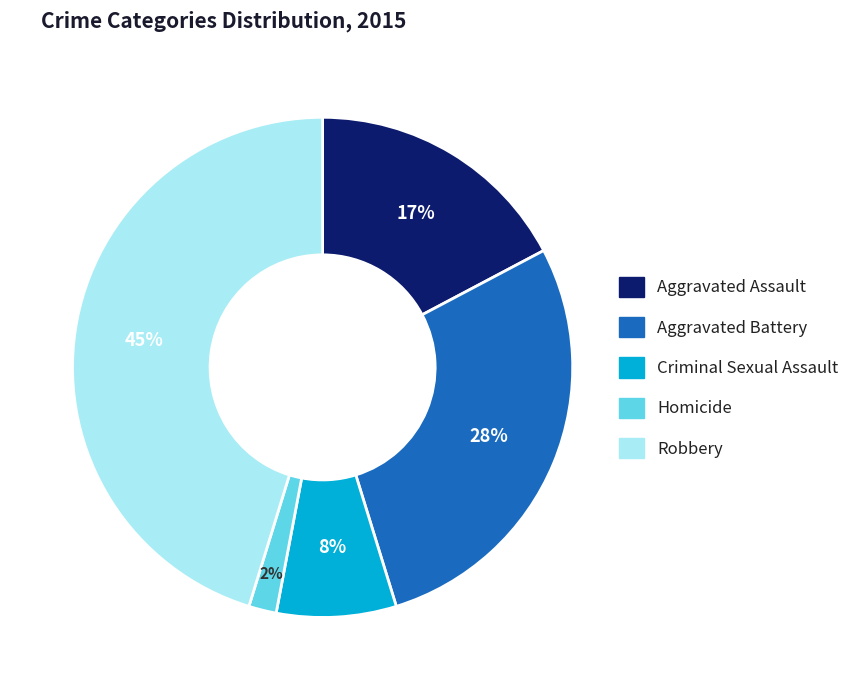

Is it true that Aggravated Battery is 28% of the pie?

True